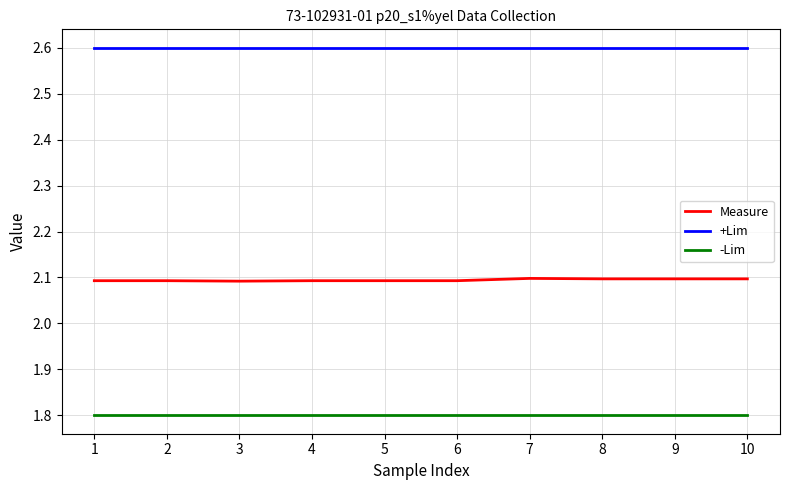

True or false: Measure and +Lim intersect in this chart.

False